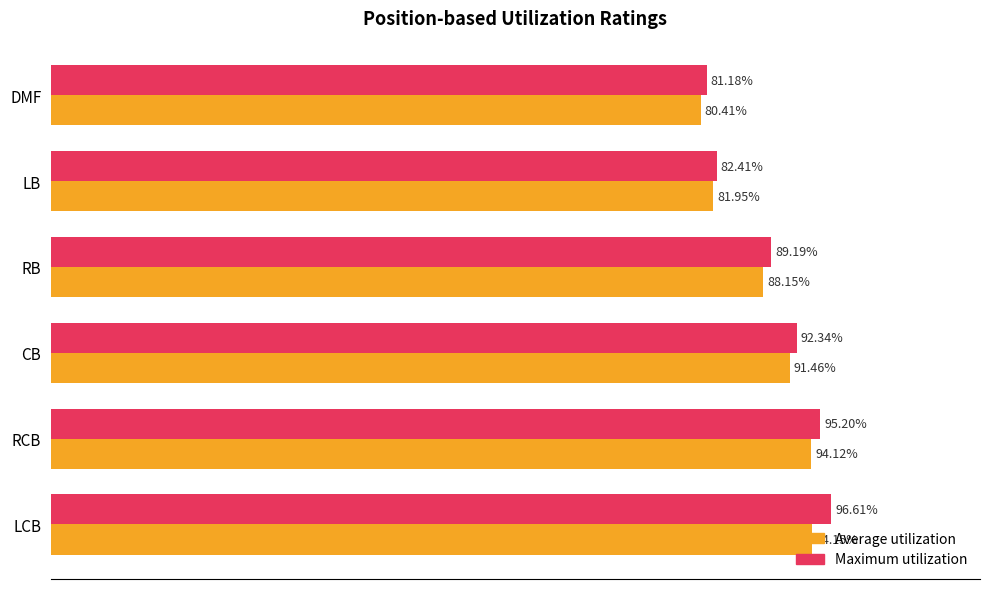

Where is Maximum utilization nearest to the value 88?

RB